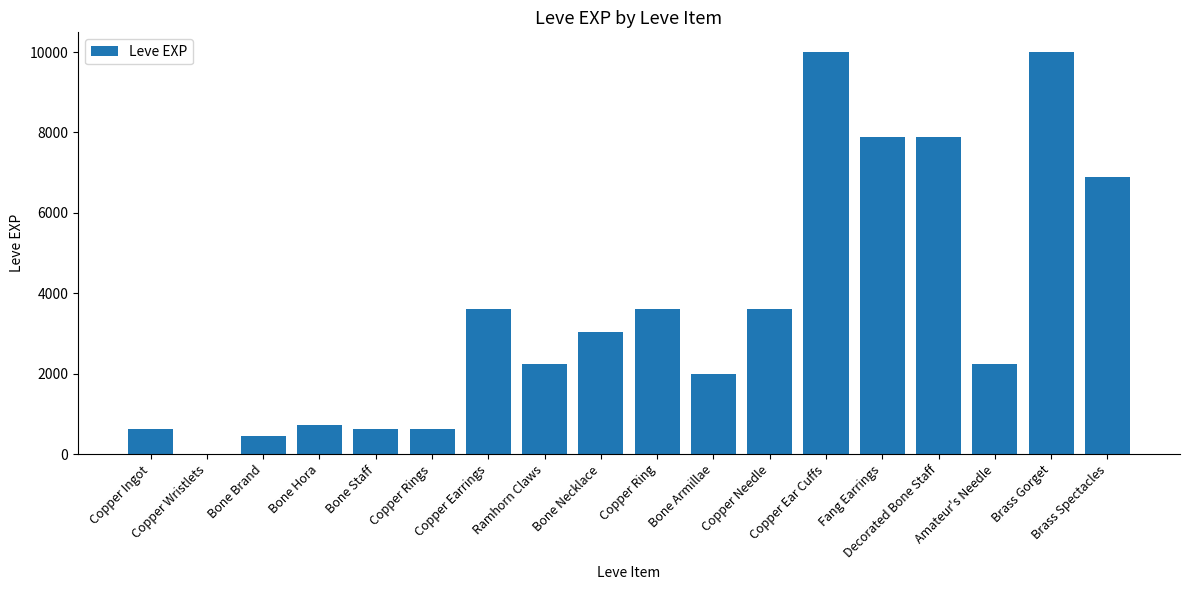

How many series are shown in this chart?

1